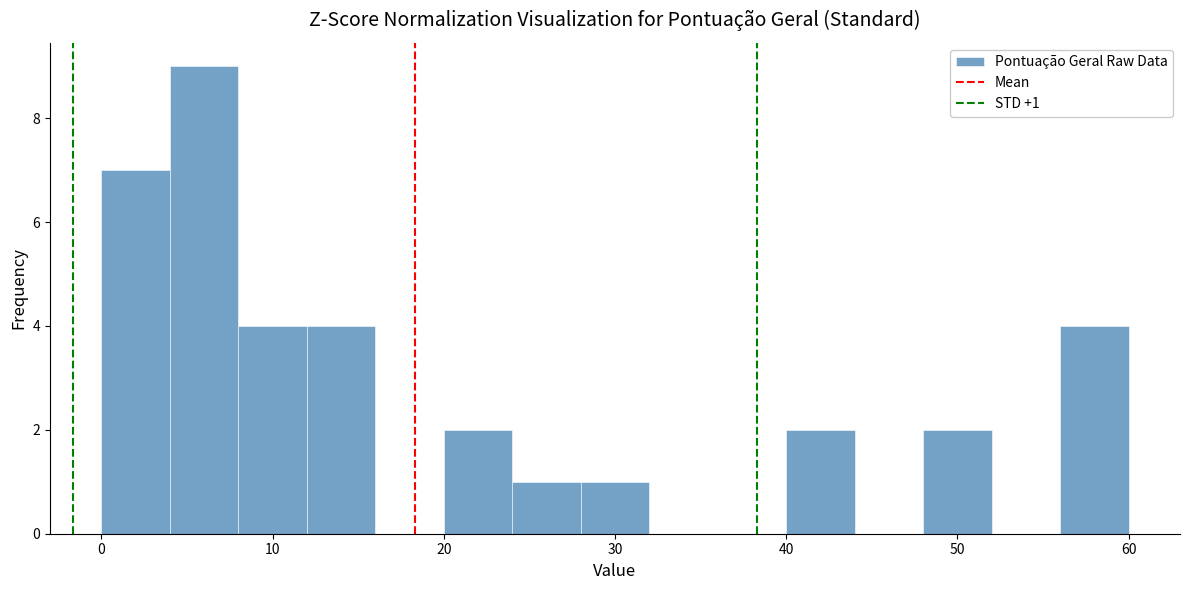

Over which range of the x-axis is the bar tallest?

4 to 8